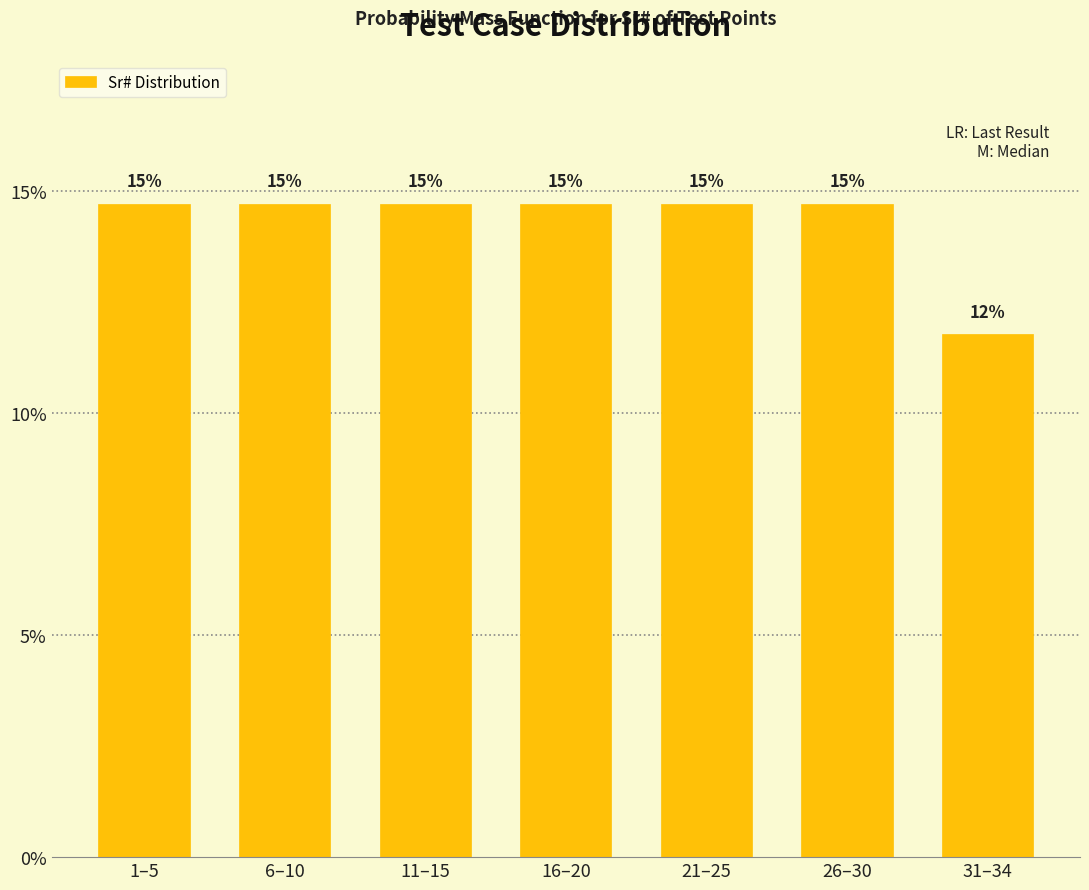

Does the chart contain any negative values?

No